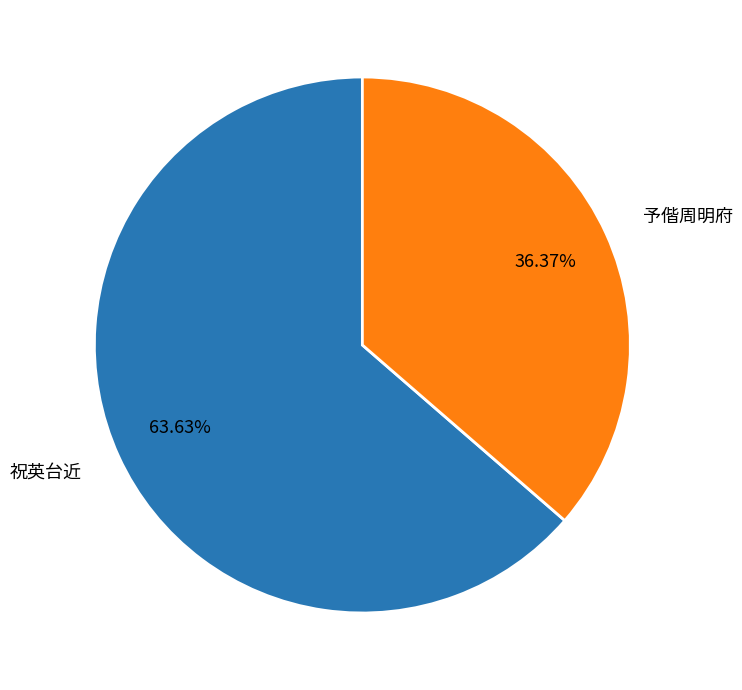

Do 祝英台近 and 予偕周明府 together represent more than half of the pie?

Yes